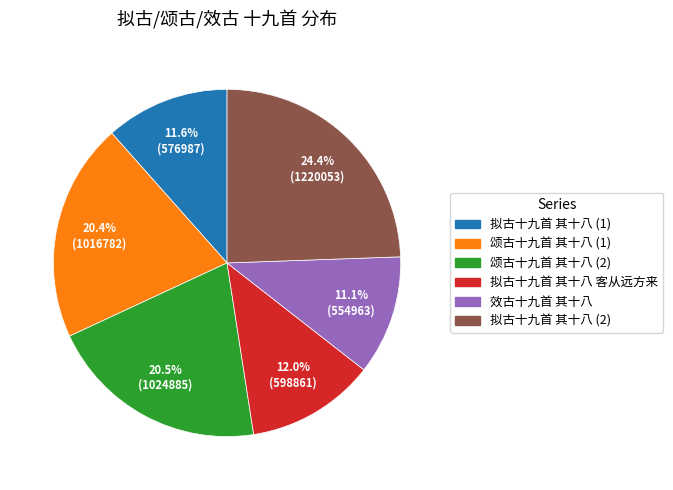

Does any single category account for the majority?

No